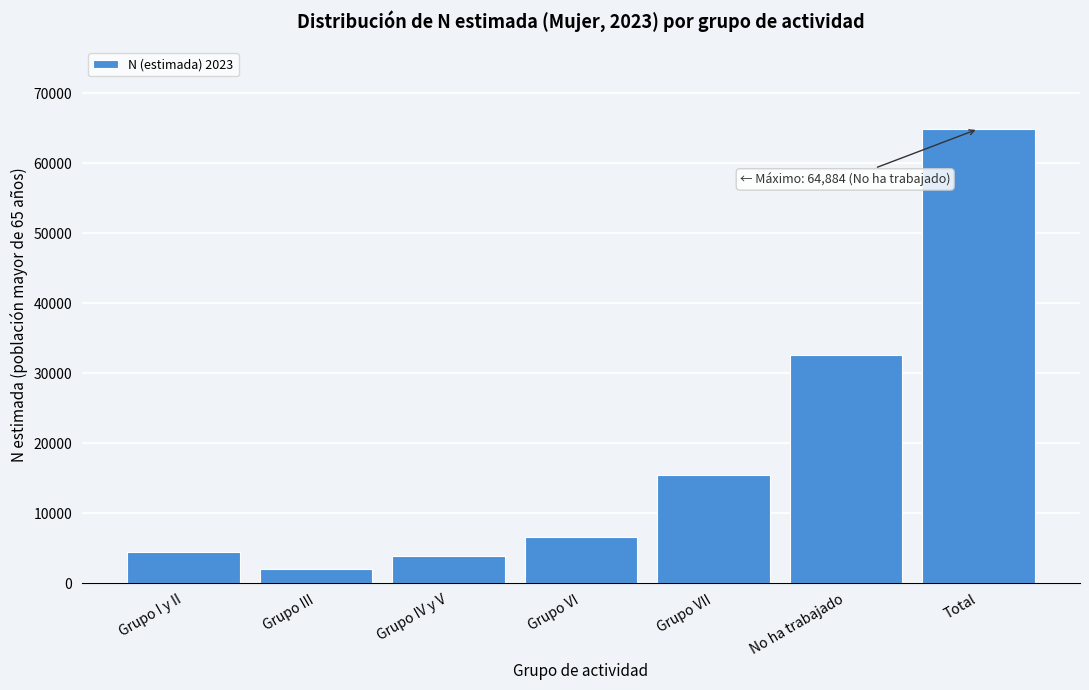

Reading right to left, transcribe all the data shown in this chart.

64884	32653	15406	6600	3865	1952	4409